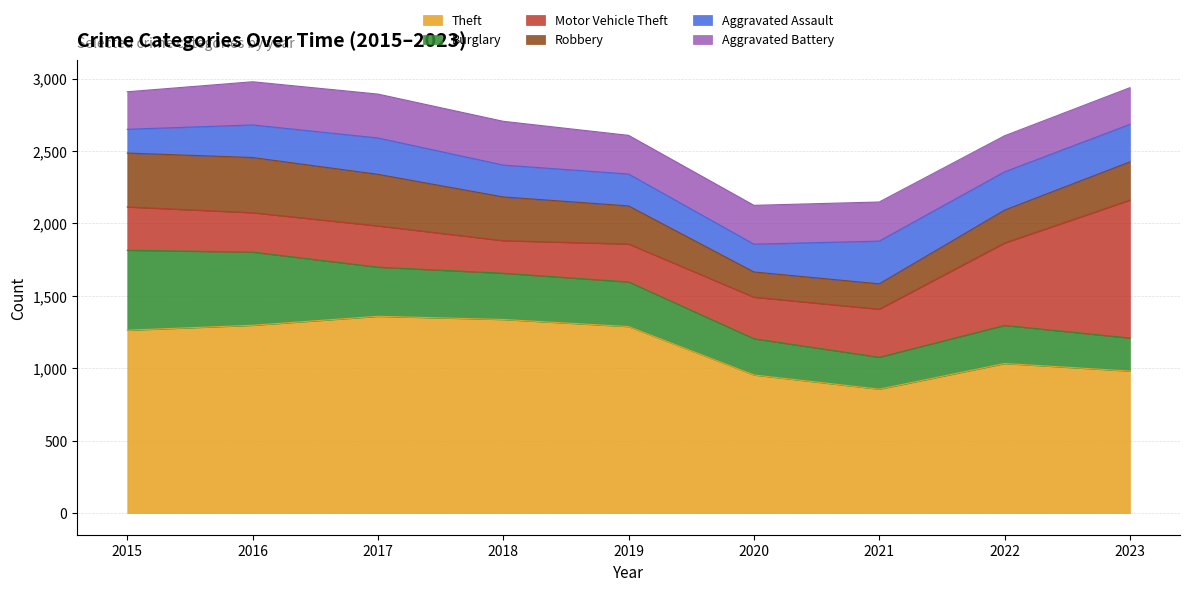

Where is Burglary nearest to the value 386?

2017